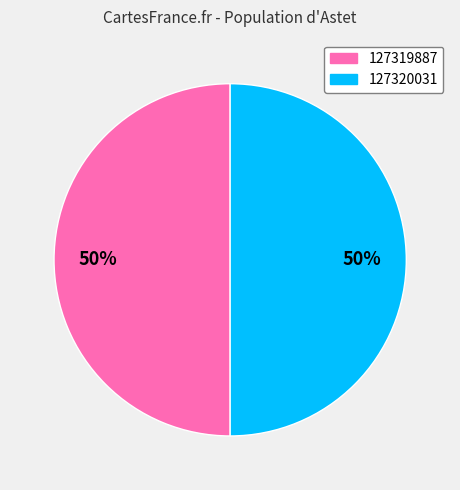

To the nearest percent, what portion does 127320031 represent?

50%